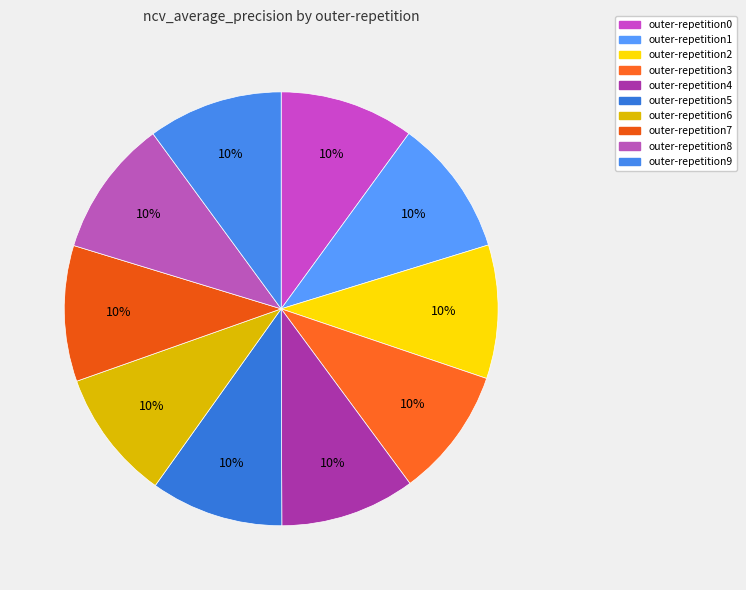

How many slices are in this pie chart?

10